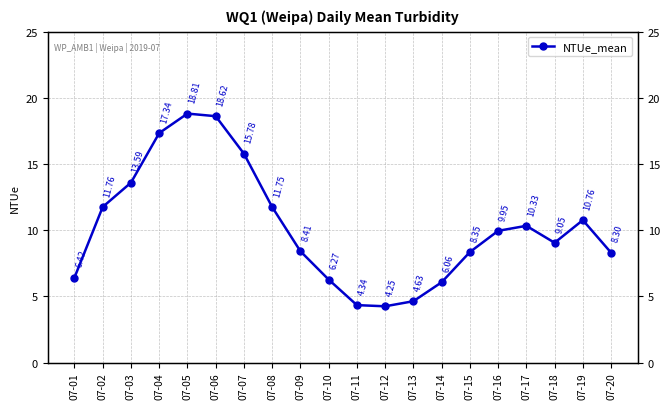

What is the value of the 11th point from the left?

4.3